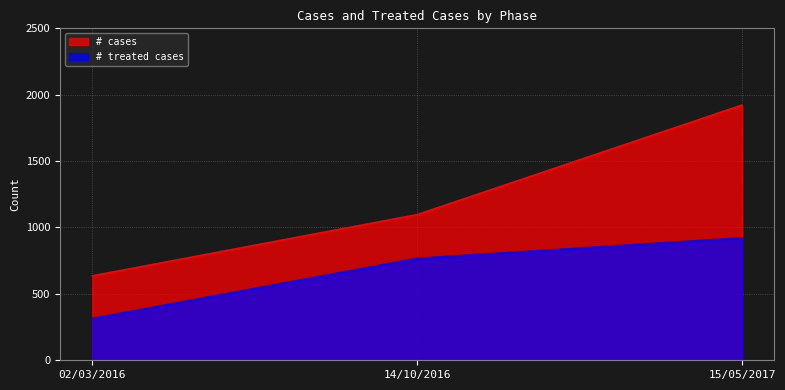

Reading left to right, transcribe all the data shown in this chart.

# cases: 02/03/2016=636	14/10/2016=1097	15/05/2017=1922
# treated cases: 02/03/2016=315	14/10/2016=768	15/05/2017=922